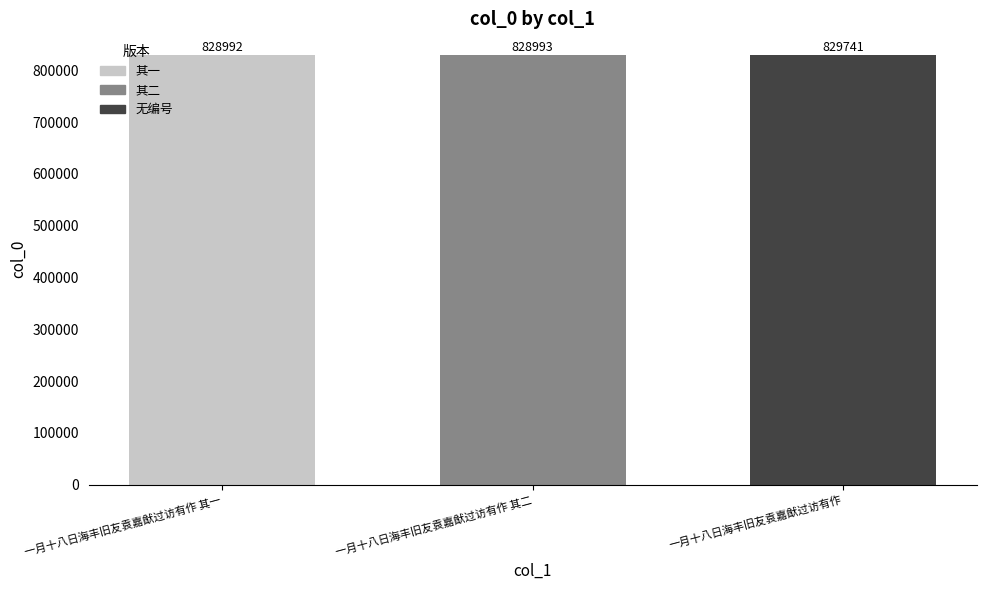

True or false: the data shows 461436 at 一月十八日海丰旧友袁嘉猷过访有作 其一.

False